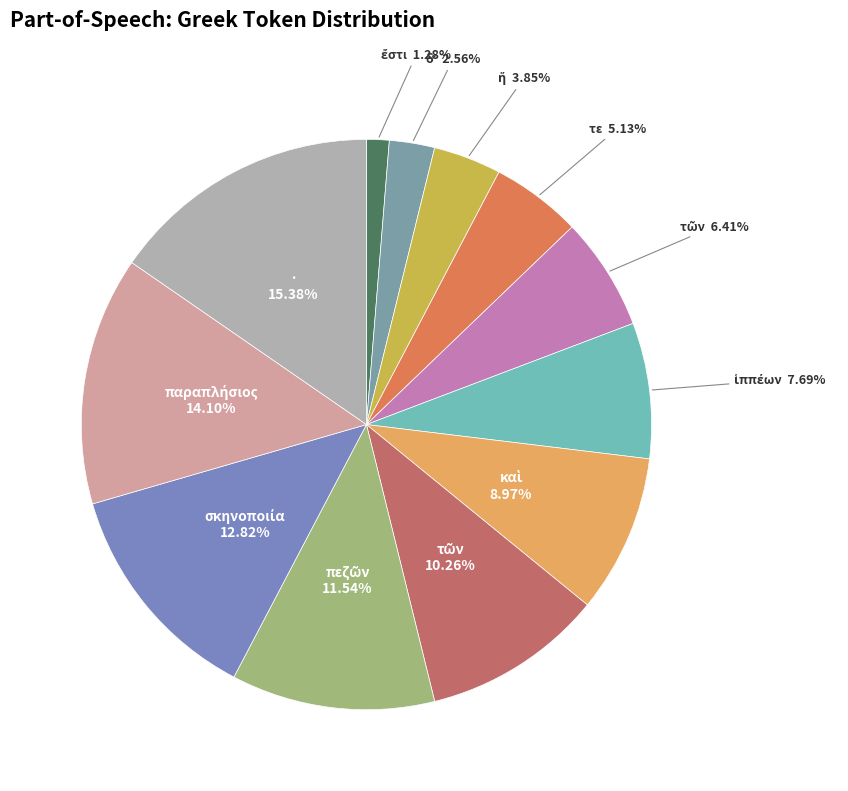

To the nearest percent, what is the average slice percentage?

8%